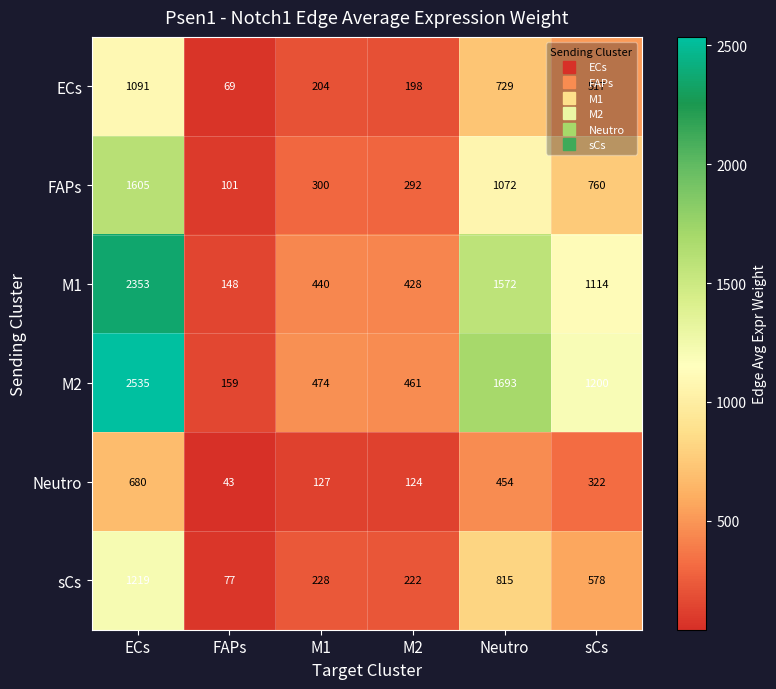

At which label is sCs closest to 648?

sCs